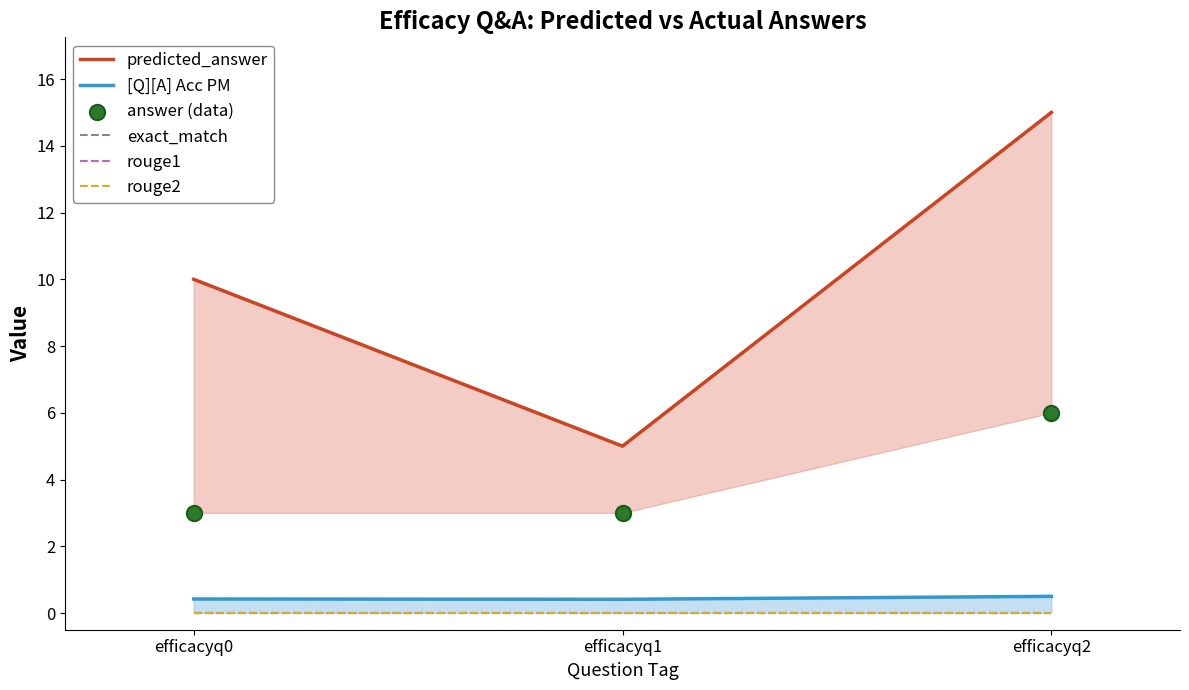

Which series reaches the minimum Y coordinate?

exact_match